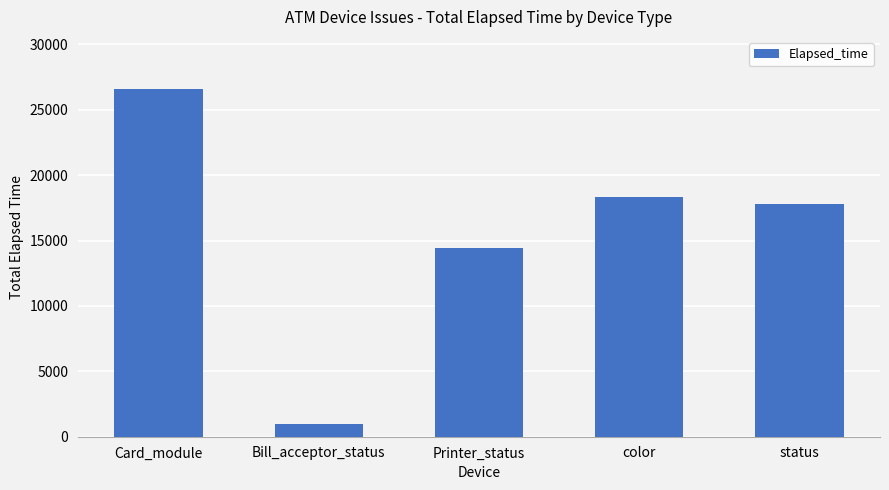

How many series are shown in this chart?

1